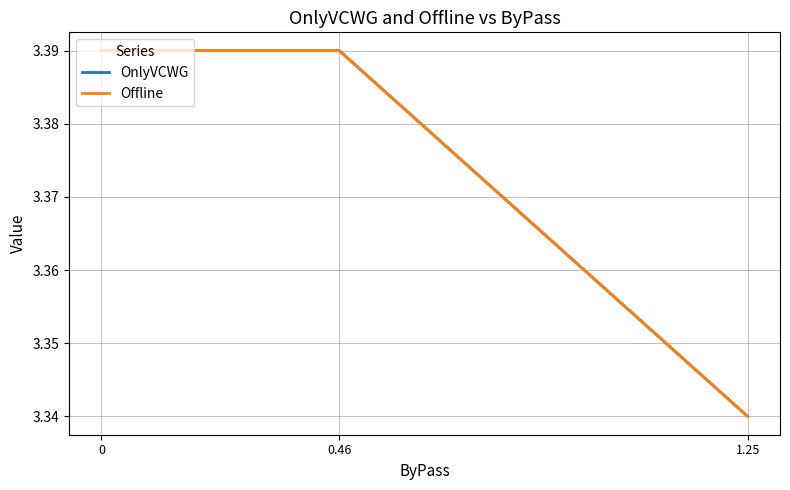

Reading left to right, what are all the values shown in this chart?

OnlyVCWG: 0=3.4	0.46=3.4	1.25=3.3
Offline: 0=3.4	0.46=3.4	1.25=3.3